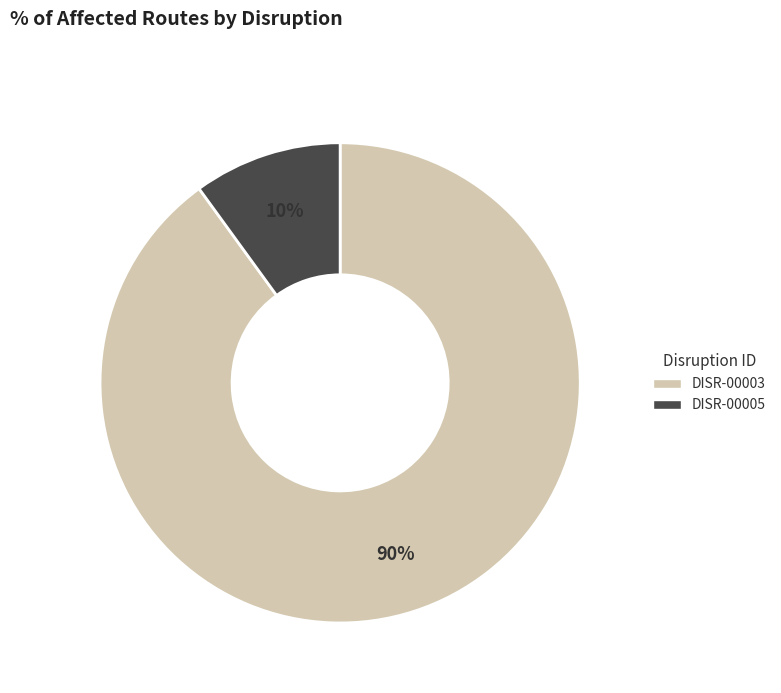

Do DISR-00003 and DISR-00005 together represent more than half of the pie?

Yes